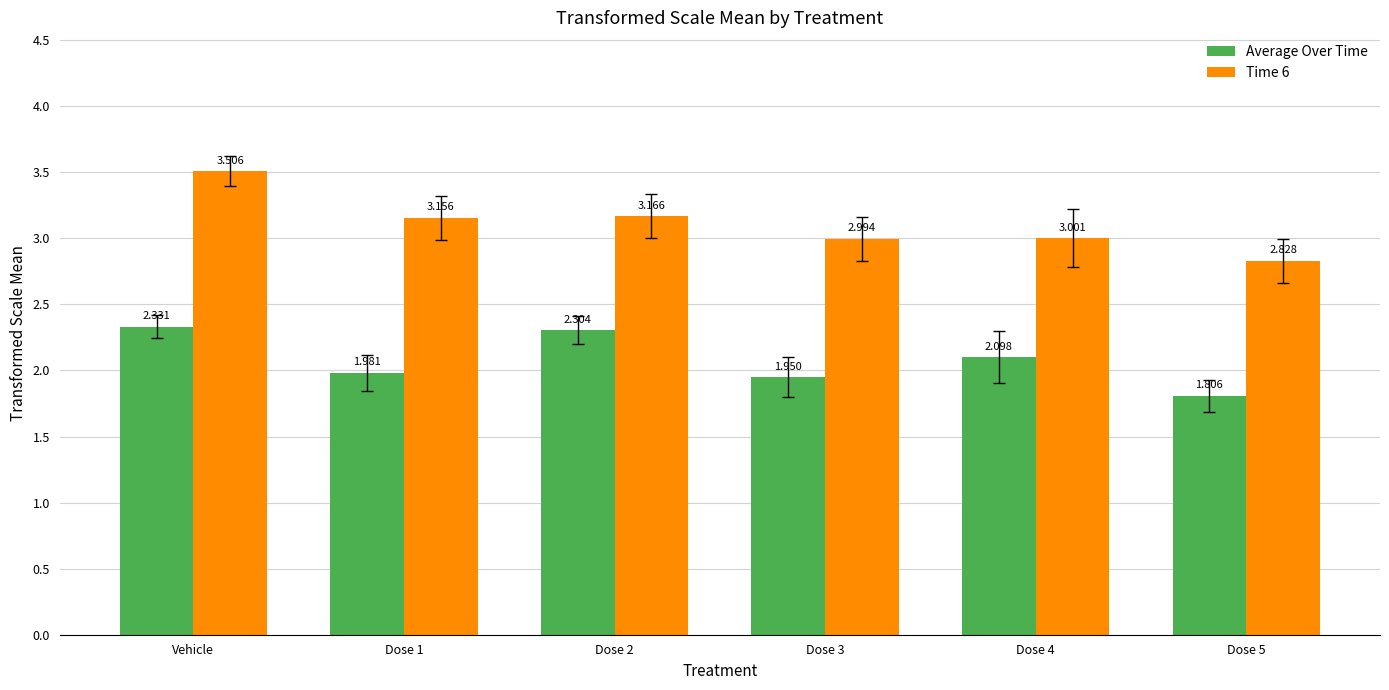

Which category has the highest value in the Time 6 series?

Vehicle